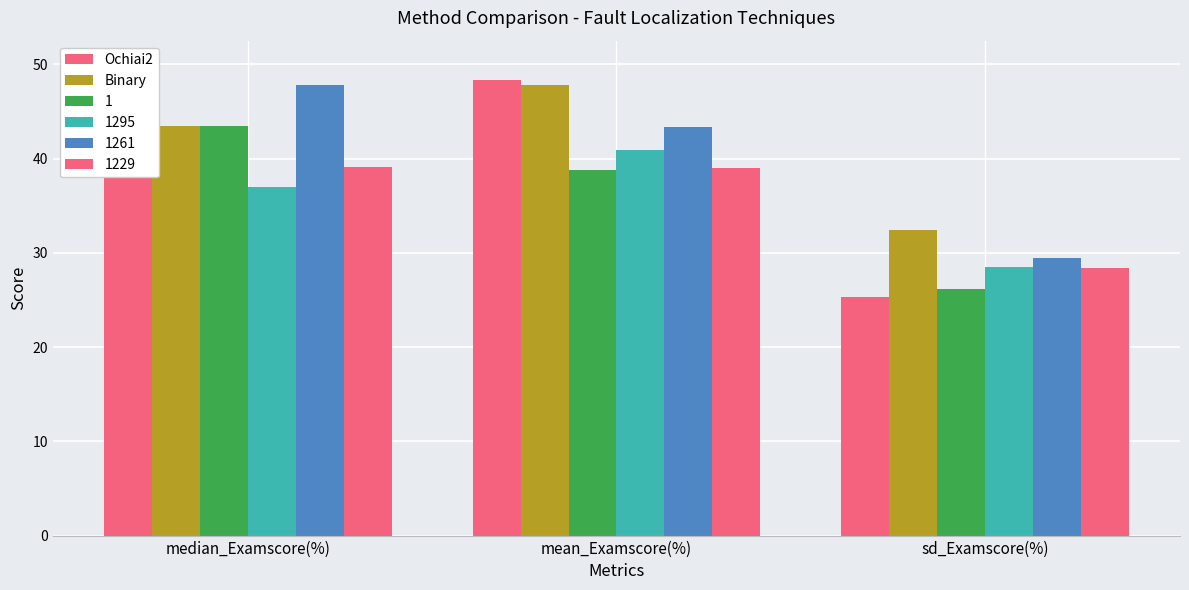

What is the label of the 2nd bar from the left?

mean_Examscore(%)